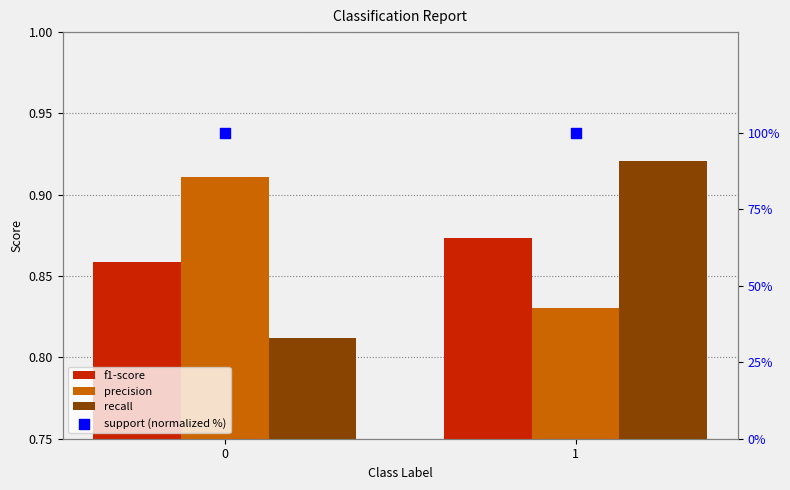

Which series has the largest total across all categories?

support (normalized %)